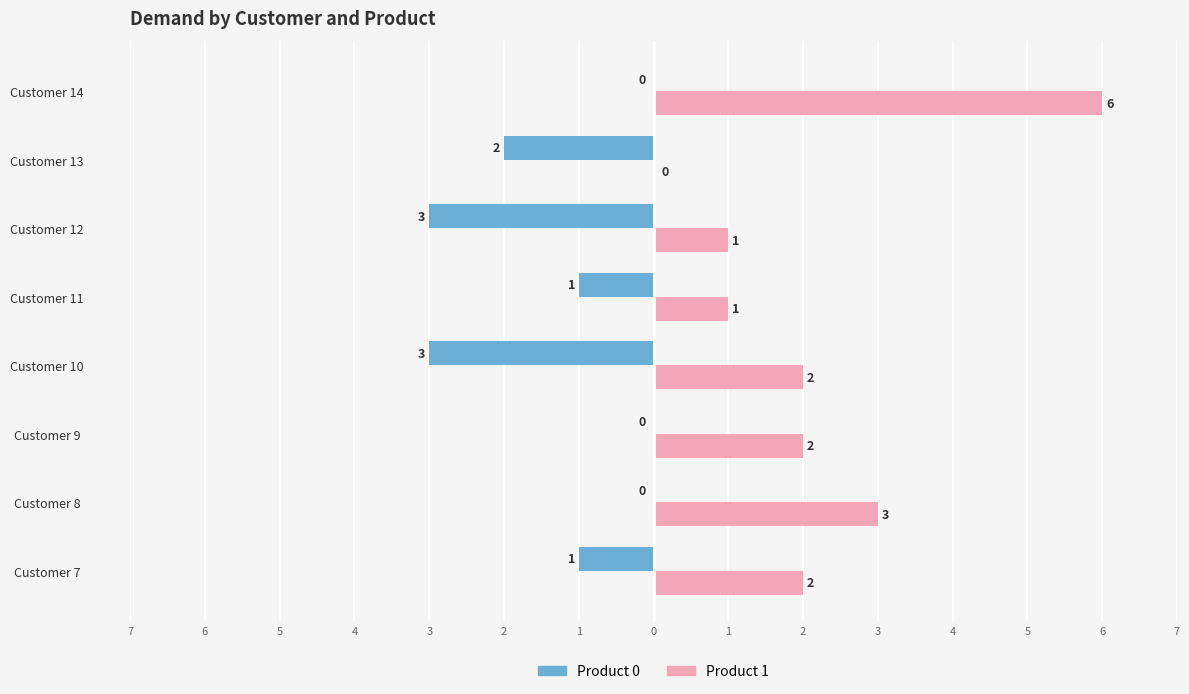

What are all the series names shown in the legend?

Product 0, Product 1